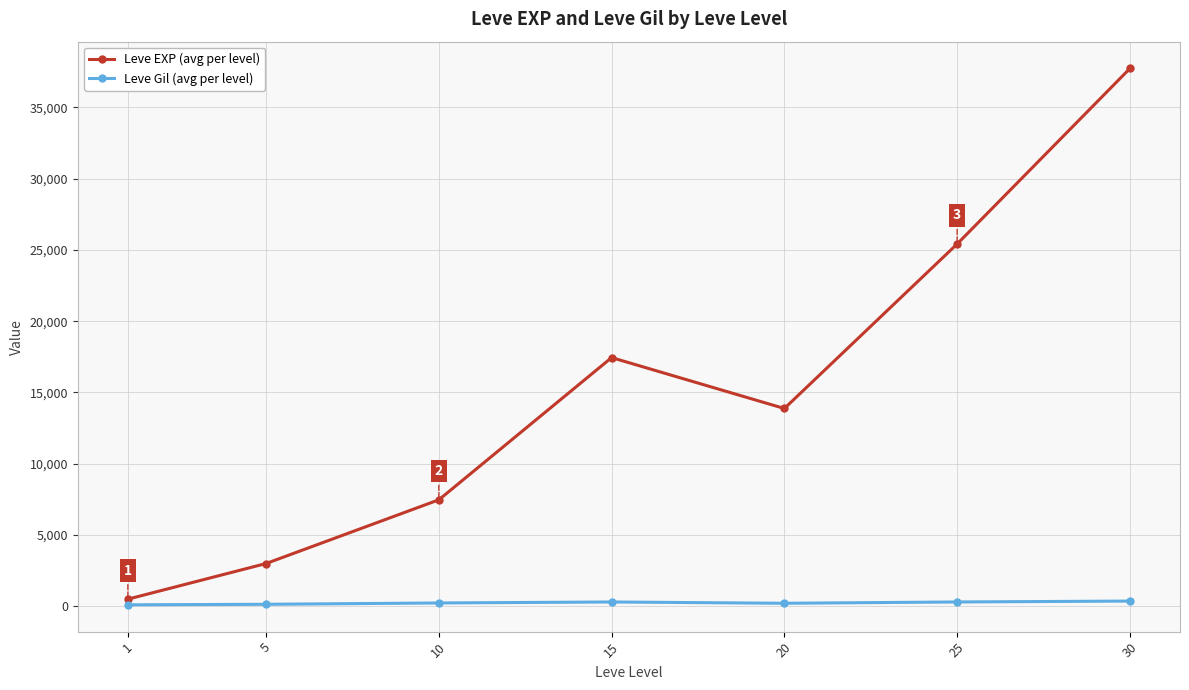

Rank the series by their maximum value, from highest to lowest.

Leve EXP (avg per level), Leve Gil (avg per level)